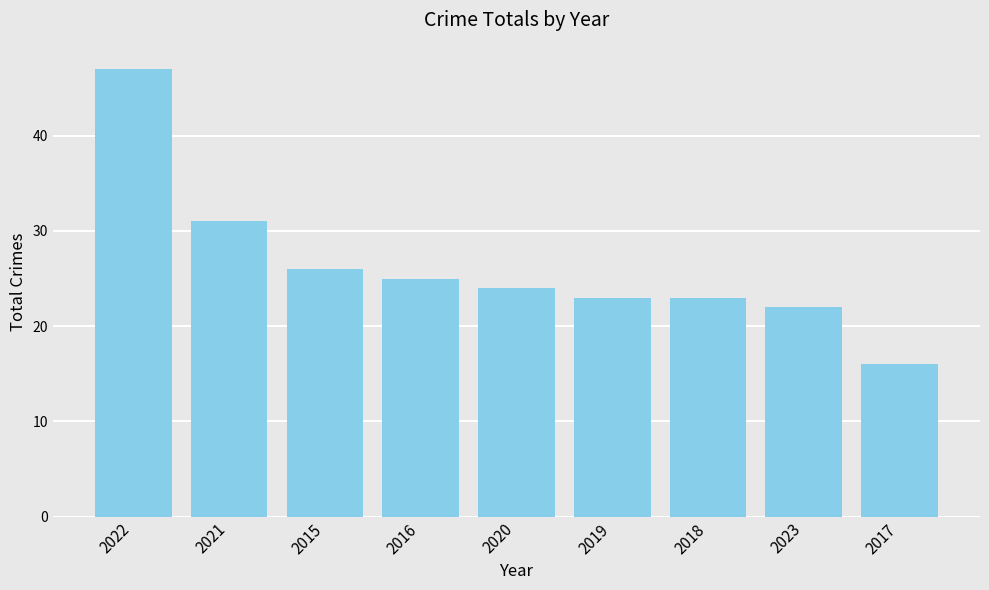

What is the sum of all values?

237